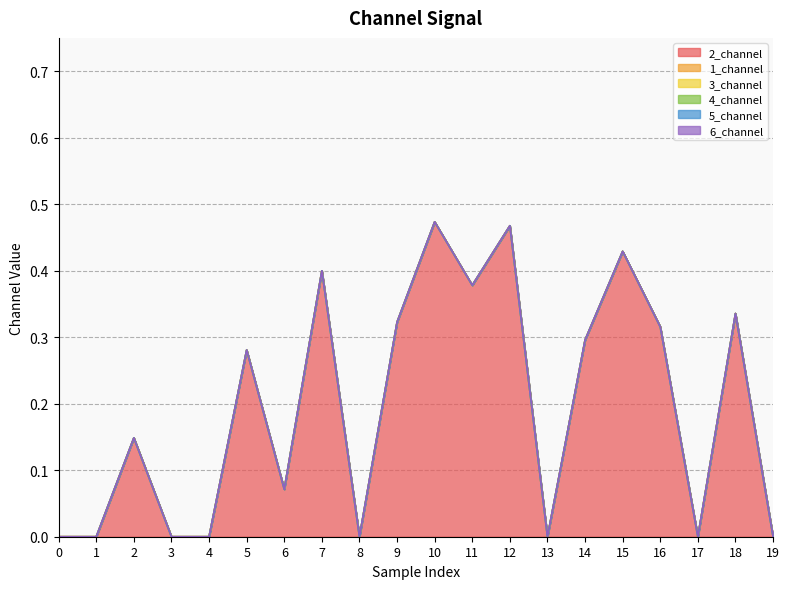

What are all the series names shown in the legend?

2_channel, 1_channel, 3_channel, 4_channel, 5_channel, 6_channel